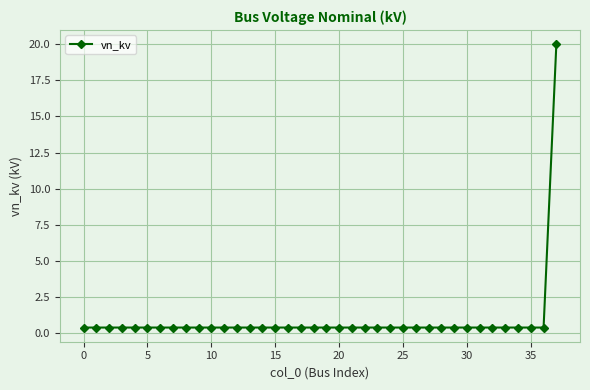

What is the average value?

0.9